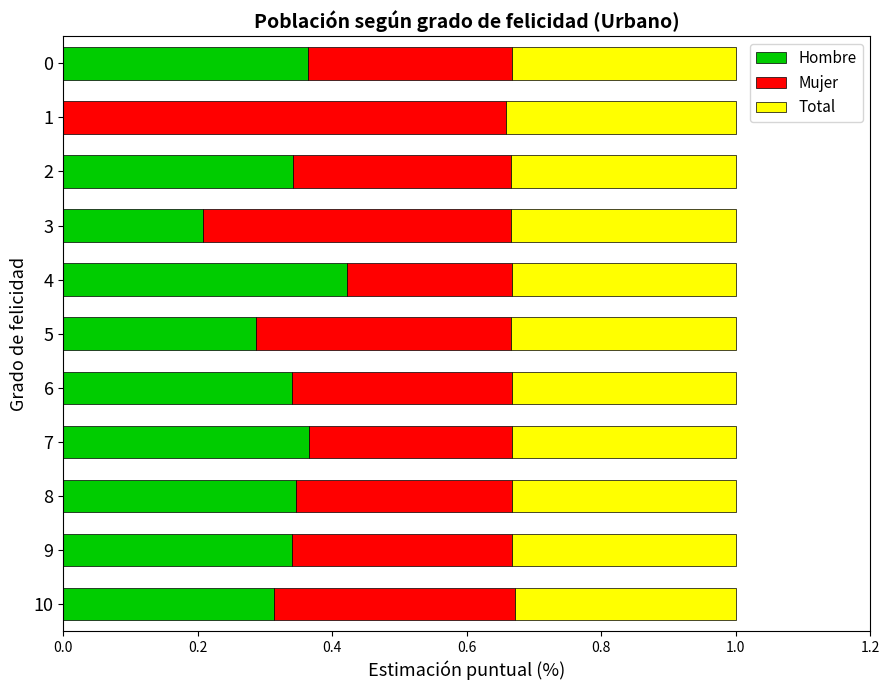

What is the total value across all series at 10?

1.0